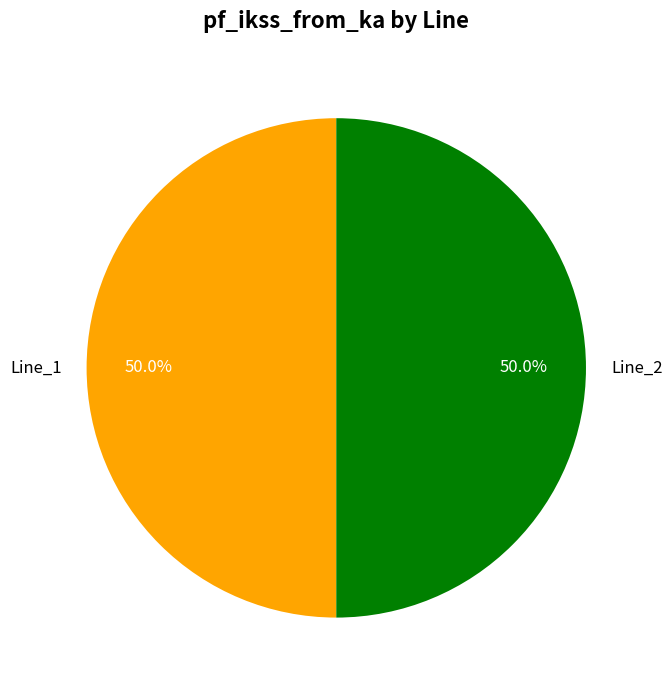

True or false: Line_1 accounts for 50% of the total.

True